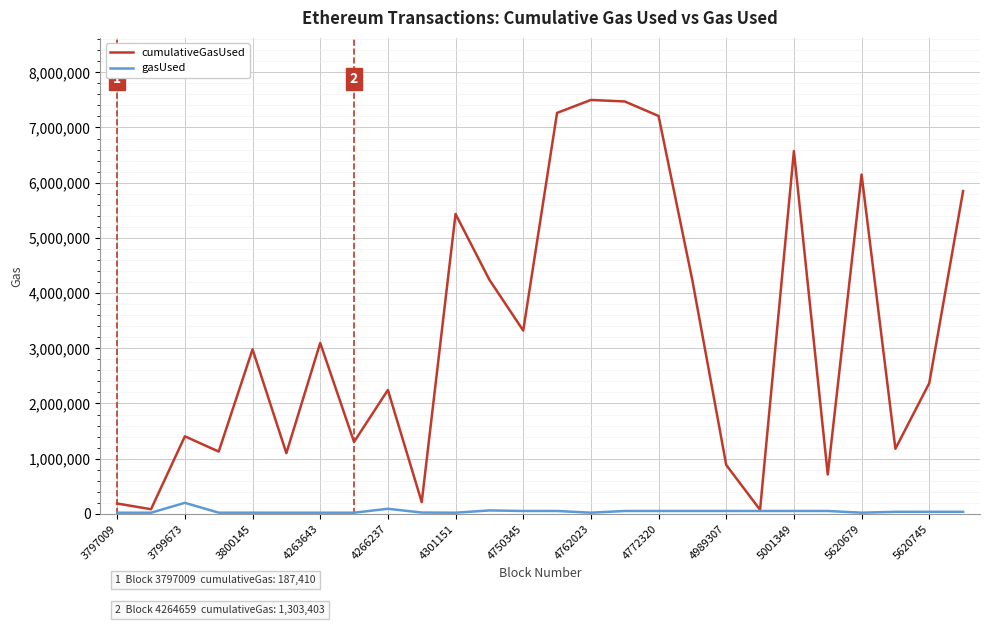

What is the smallest value displayed?

21000